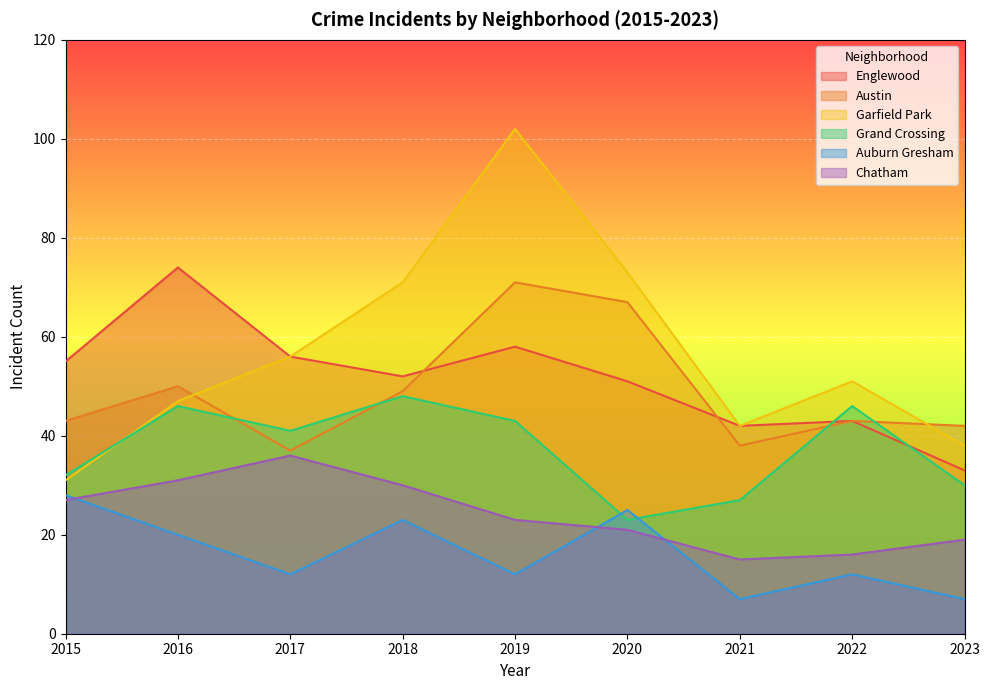

How many lines are shown in the chart?

6